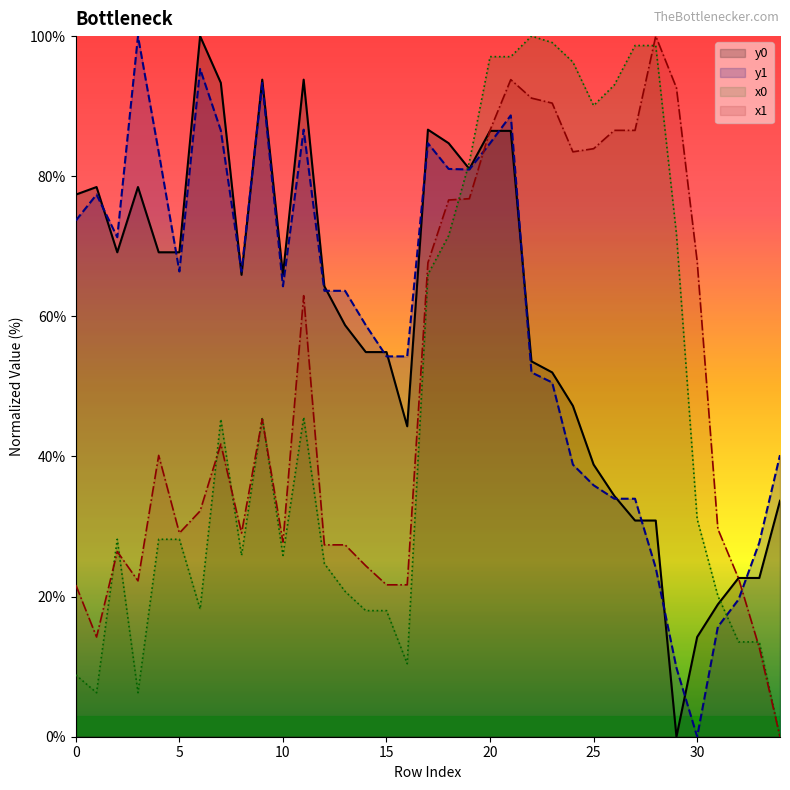

How many values in x0 are above zero?

34